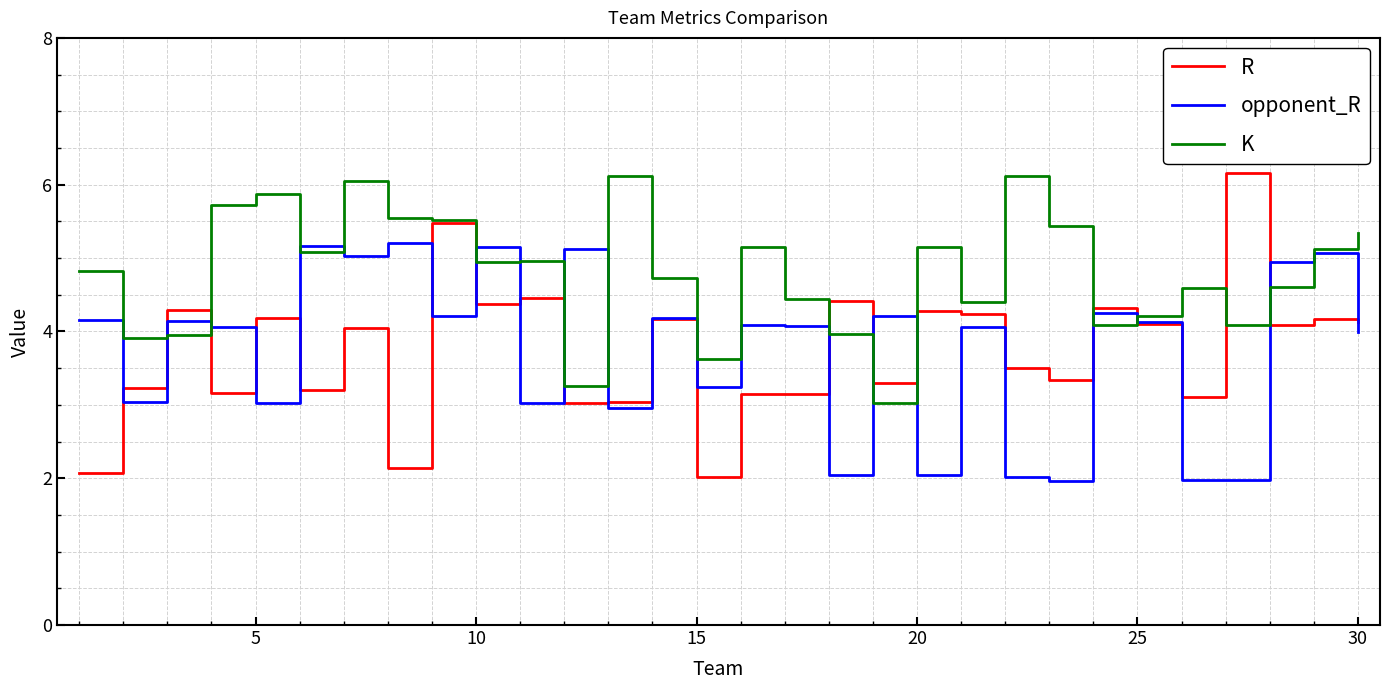

True or false: R has more than 1 points higher than both neighbors.

True